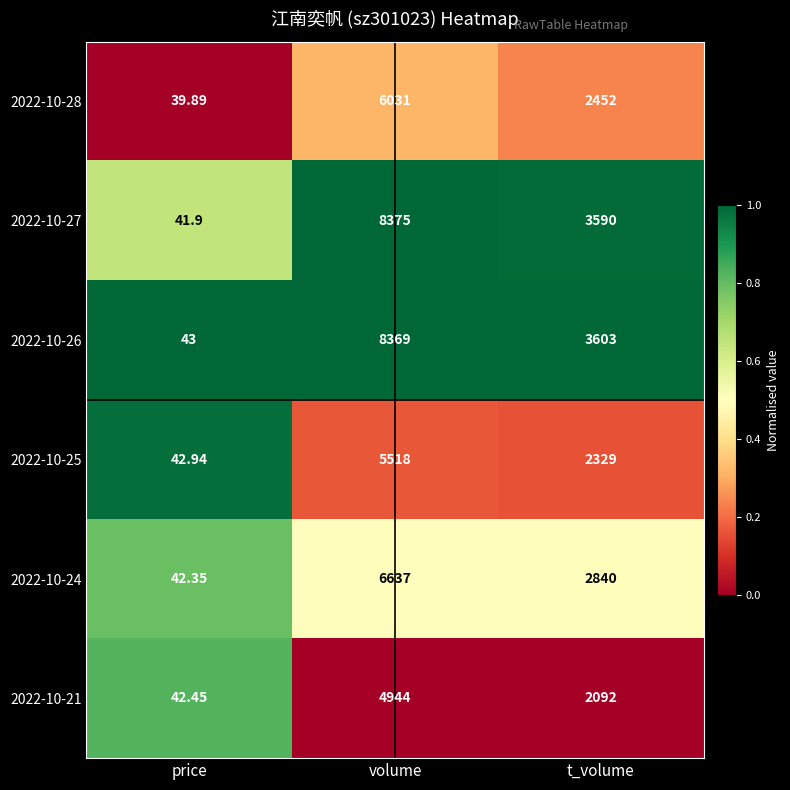

List the labels in order of 2022-10-24 value, smallest first.

price, t_volume, volume